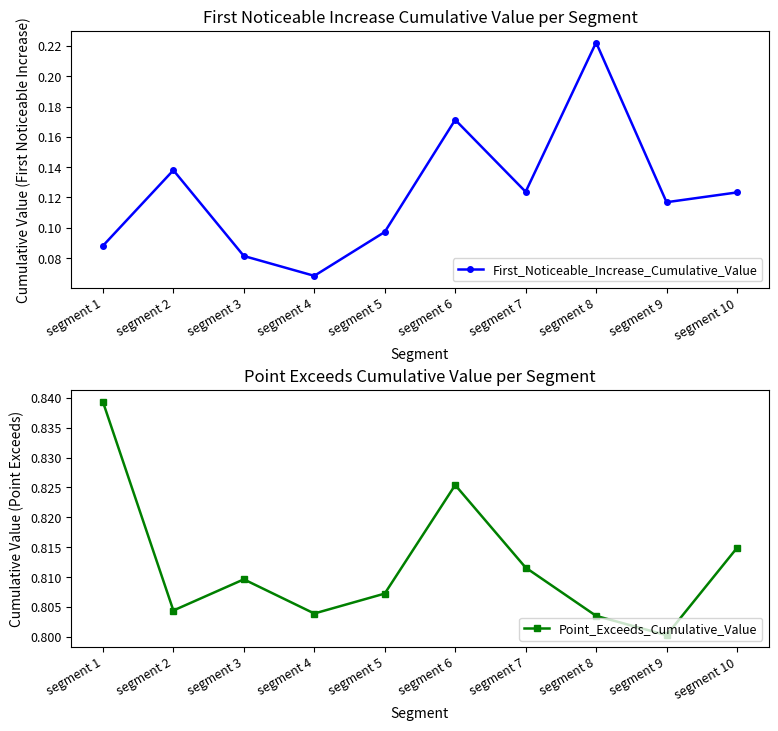

What is the average value of the First_Noticeable_Increase_Cumulative_Value series?

0.1